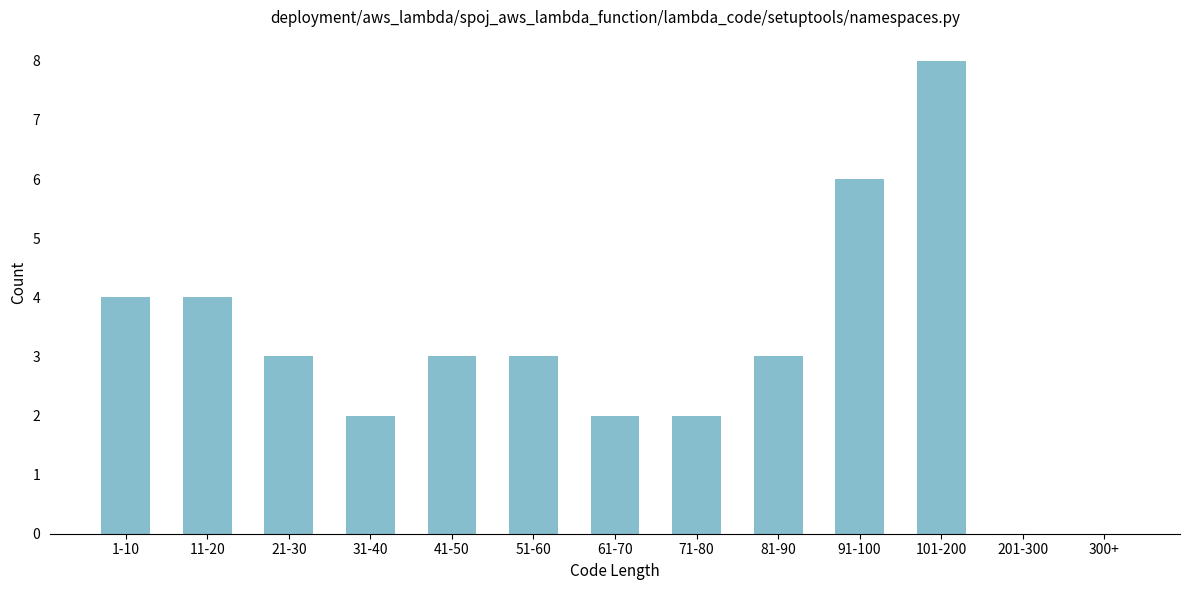

Reading left to right, list all the values displayed in this chart.

1-10=4	11-20=4	21-30=3	31-40=2	41-50=3	51-60=3	61-70=2	71-80=2	81-90=3	91-100=6	101-200=8	201-300=0	300+=0